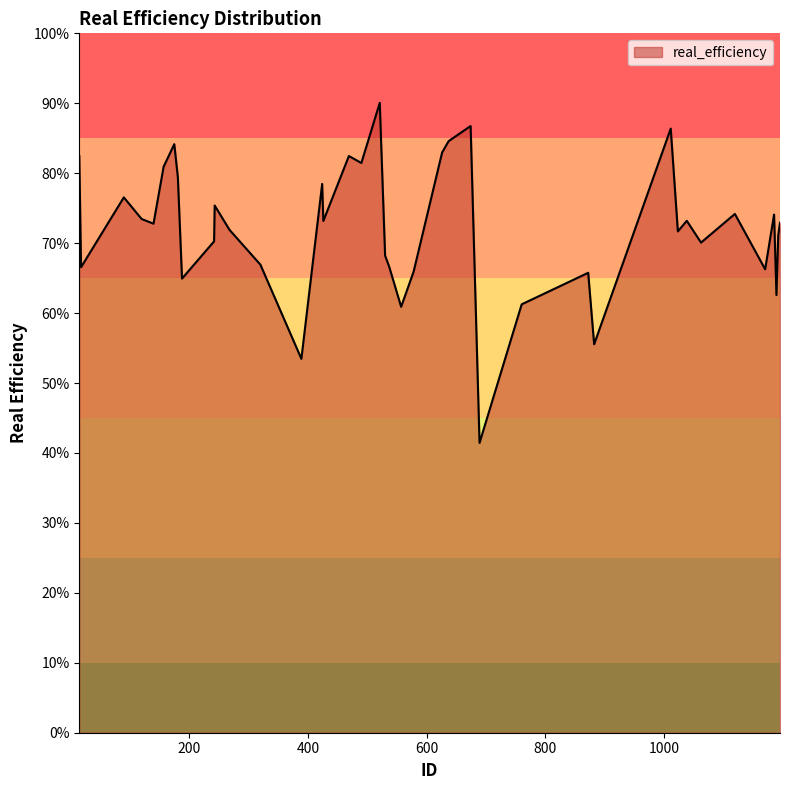

Does the chart have visible grid lines?

No